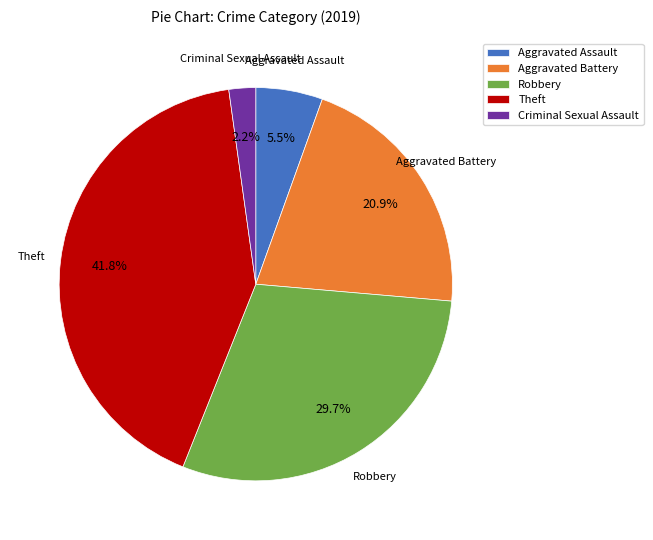

What is the smallest slice in the pie chart?

Criminal Sexual Assault